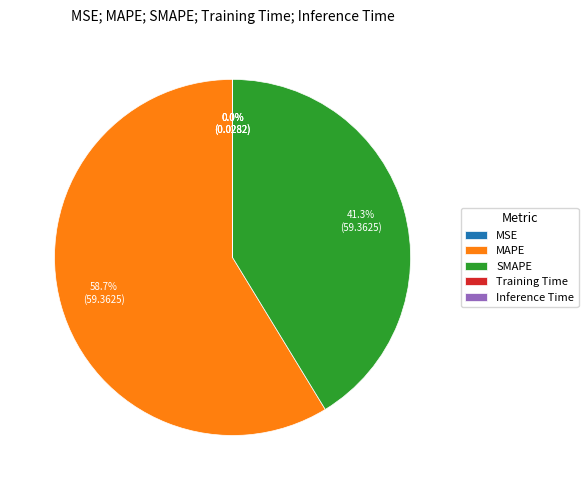

Is there any slice that represents more than half of the pie?

Yes